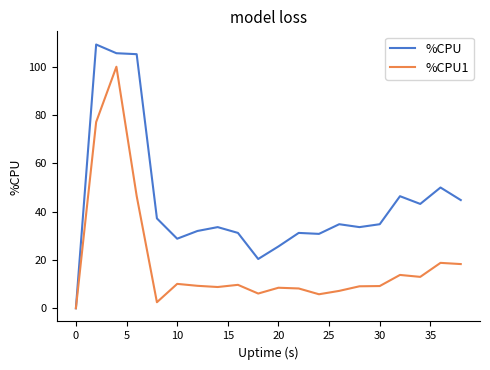

Rank the series by their average value, from lowest to highest.

%CPU1, %CPU